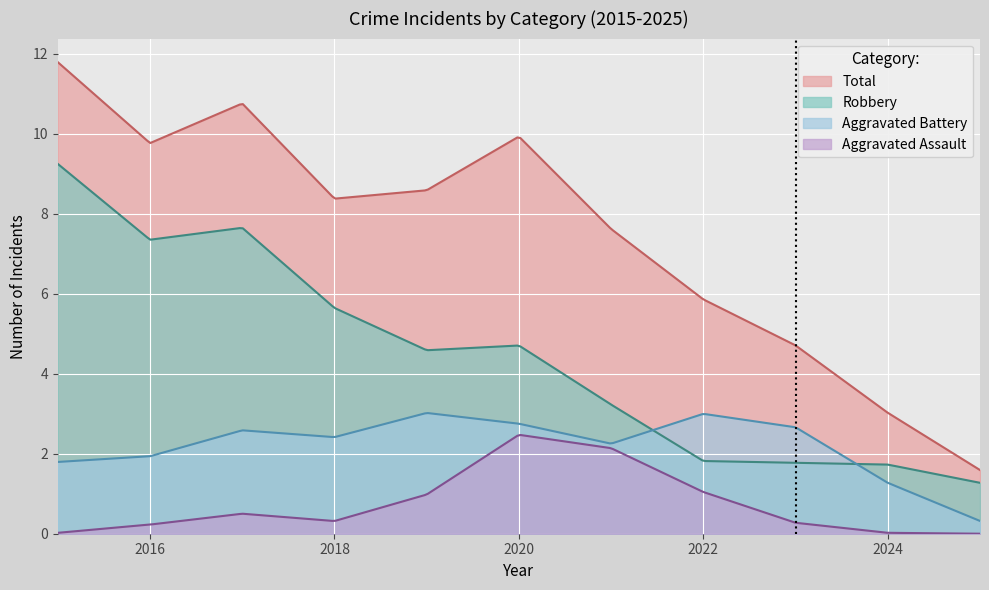

Which series has the largest total across all categories?

Total